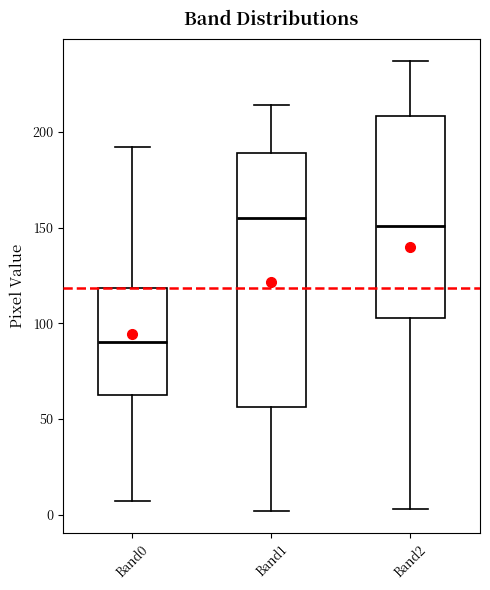

Which box is the tallest, from its lower edge to its upper edge?

Band1